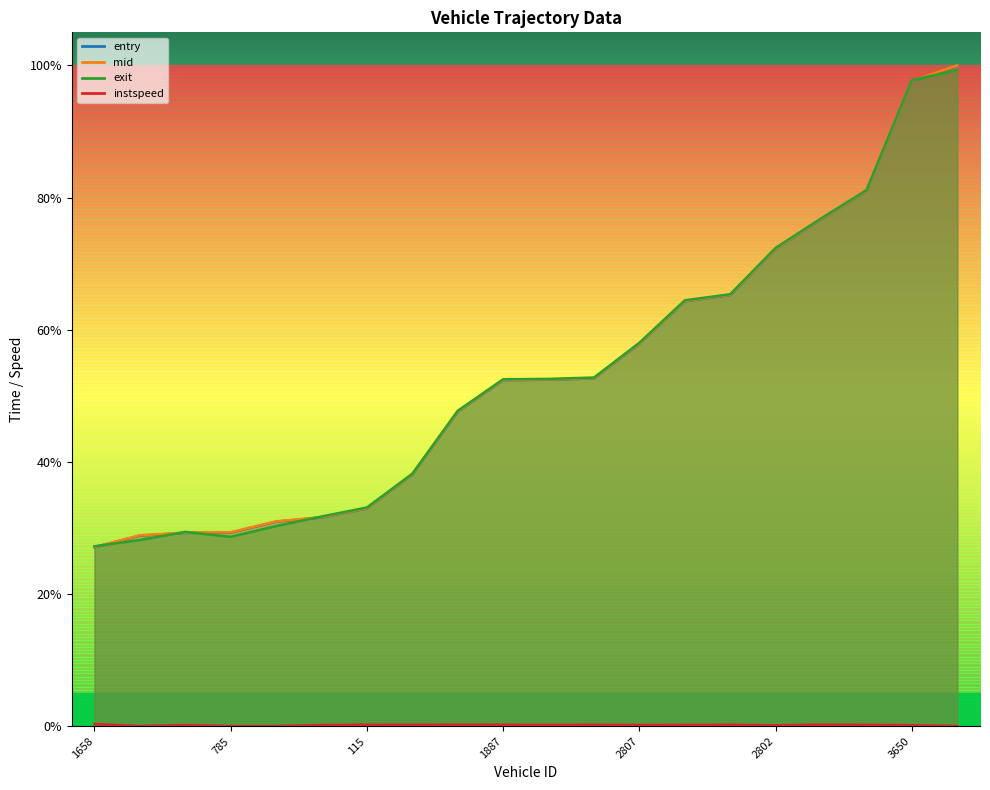

At which category is the sum across all series the highest?

4276